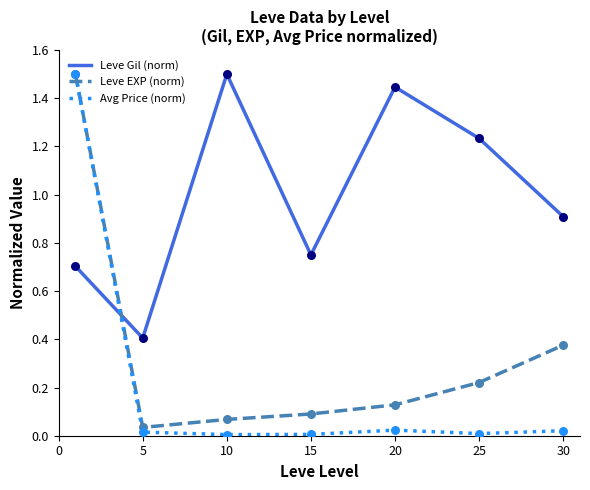

Which series has the widest spread of values?

Avg Price (norm)